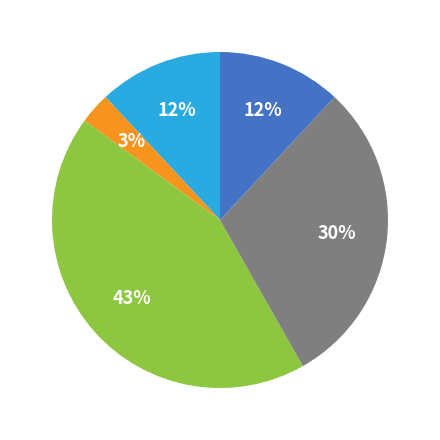

Does any single category account for the majority?

No